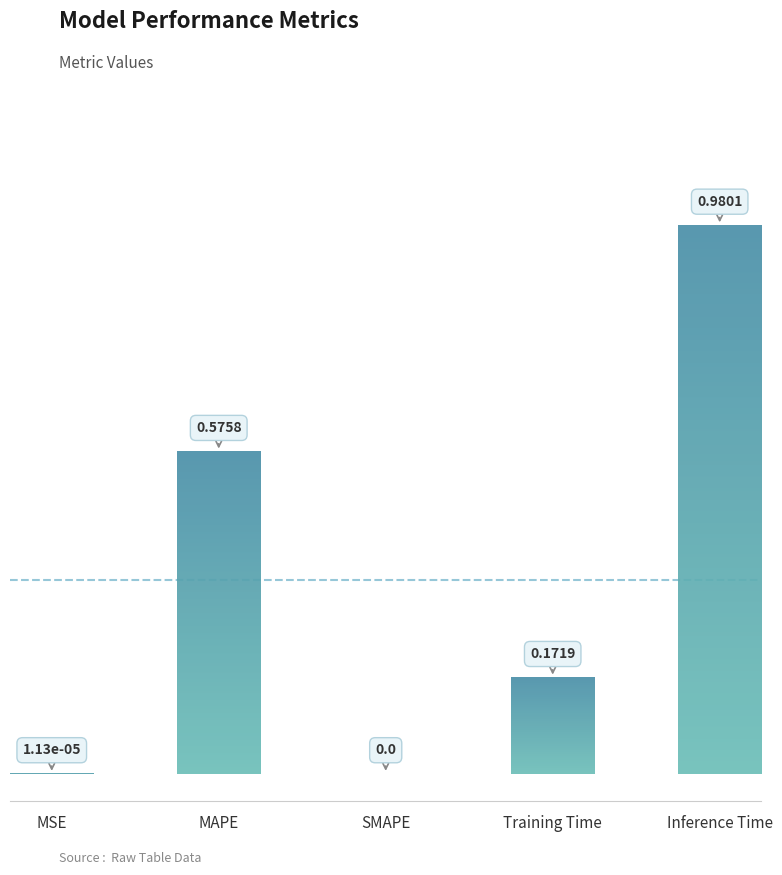

Between SMAPE and MAPE, which is larger?

MAPE